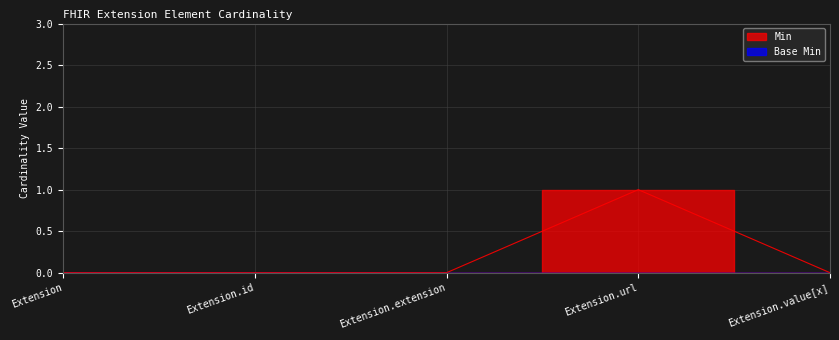

What is the greatest value displayed?

1